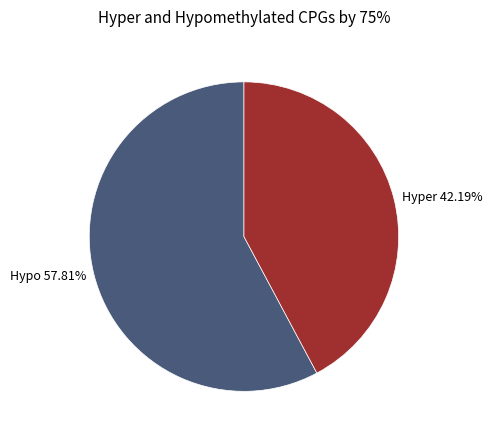

Rank the categories by value from lowest to highest.

Hyper 42.19%, Hypo 57.81%